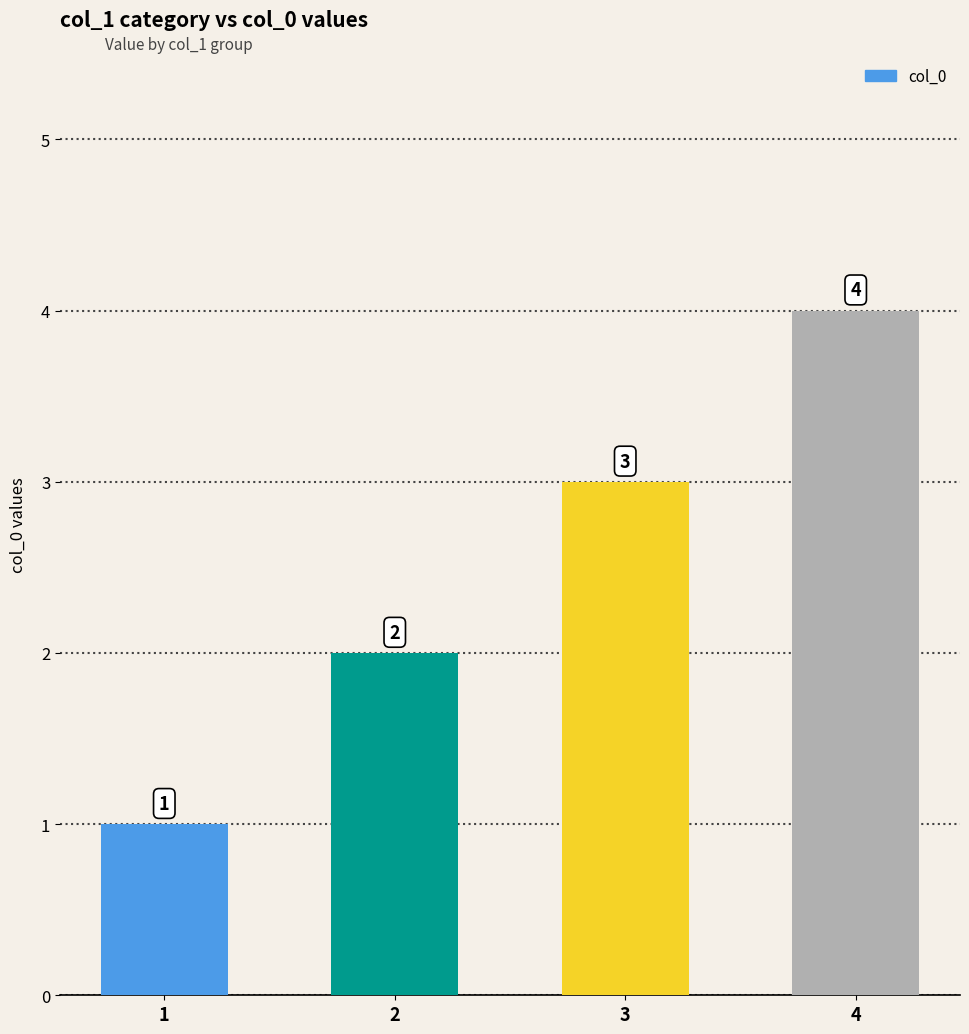

What is the value of the 4th bar from the left?

4